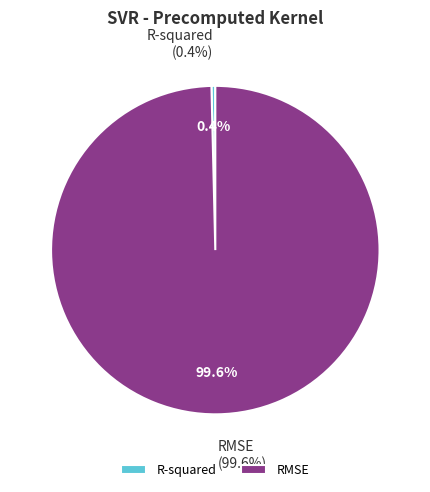

Which category has the biggest portion of the pie?

RMSE